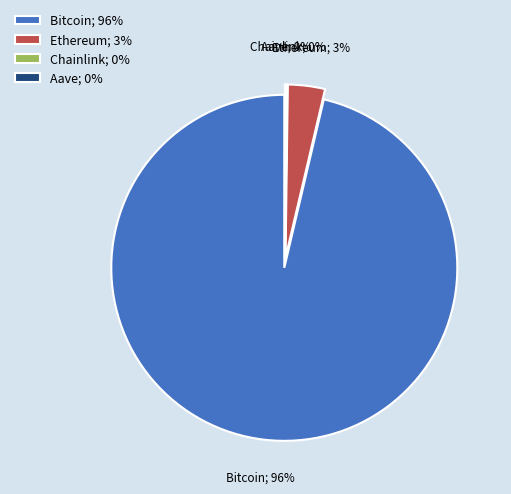

What percentage is the Ethereum slice, to the nearest percent?

3%